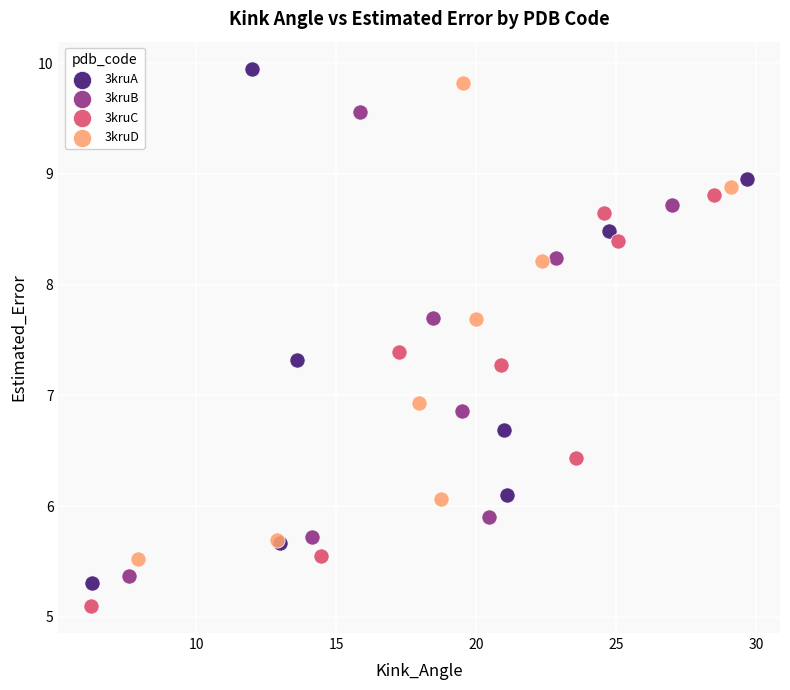

Which series contains the highest Y value?

3kruA